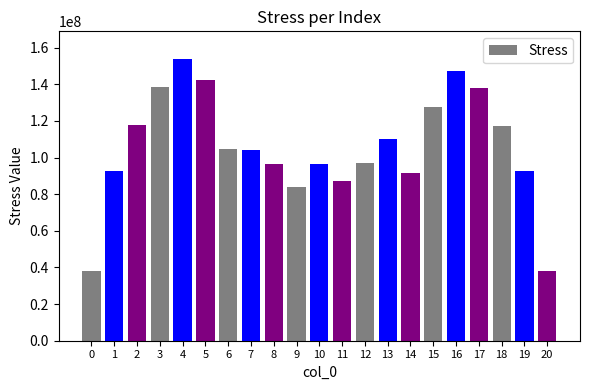

What is the difference between the maximum and minimum values?

115704798.9